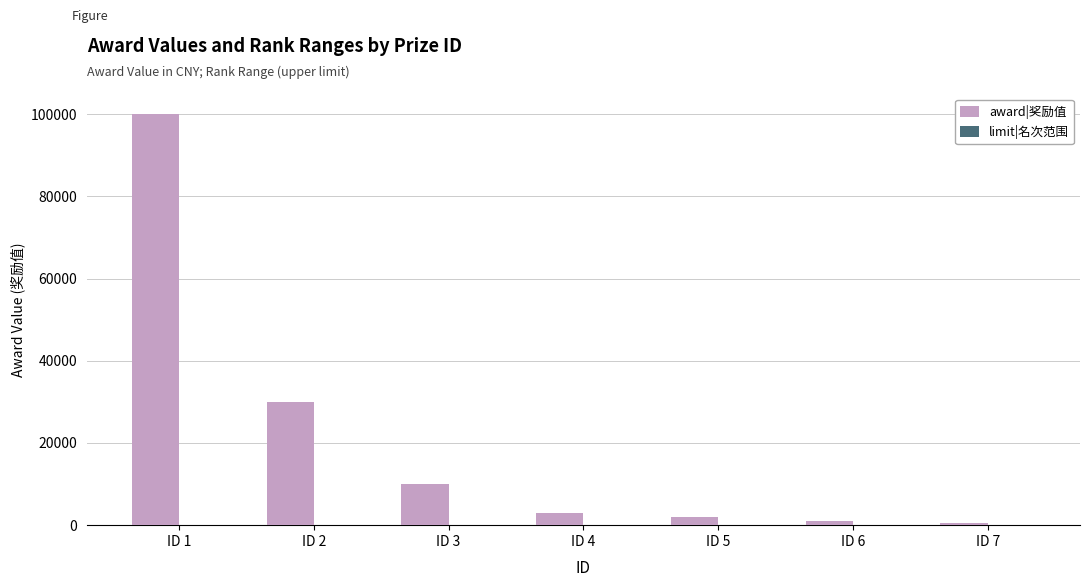

Are the bars horizontal?

No